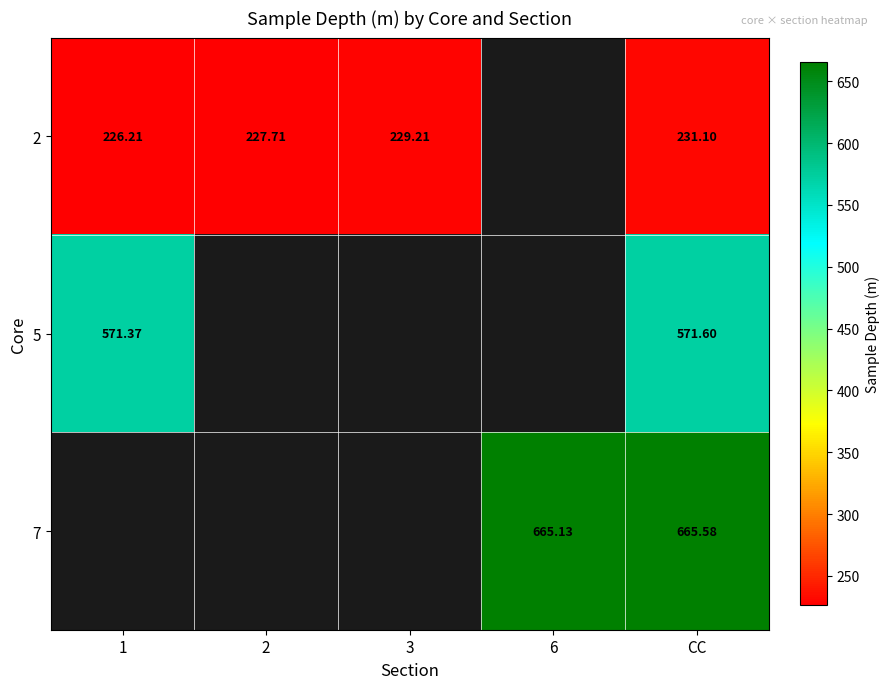

Which series has the largest range (max minus min)?

2